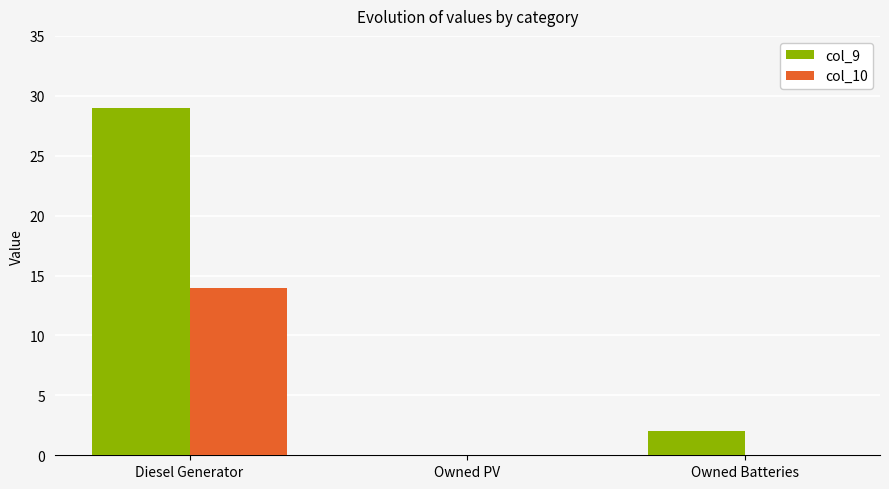

True or false: col_10 has a value of 10 at Owned Batteries.

False